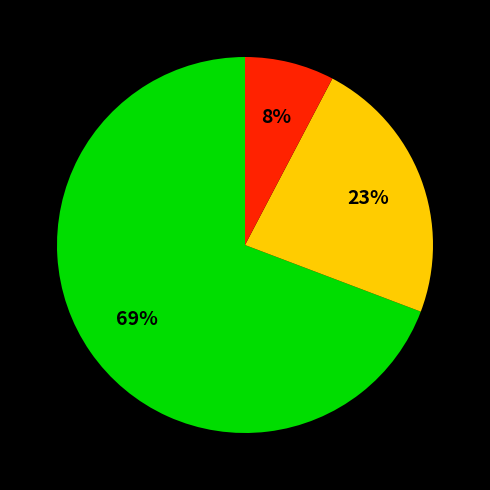

Is there a majority slice in this chart?

Yes